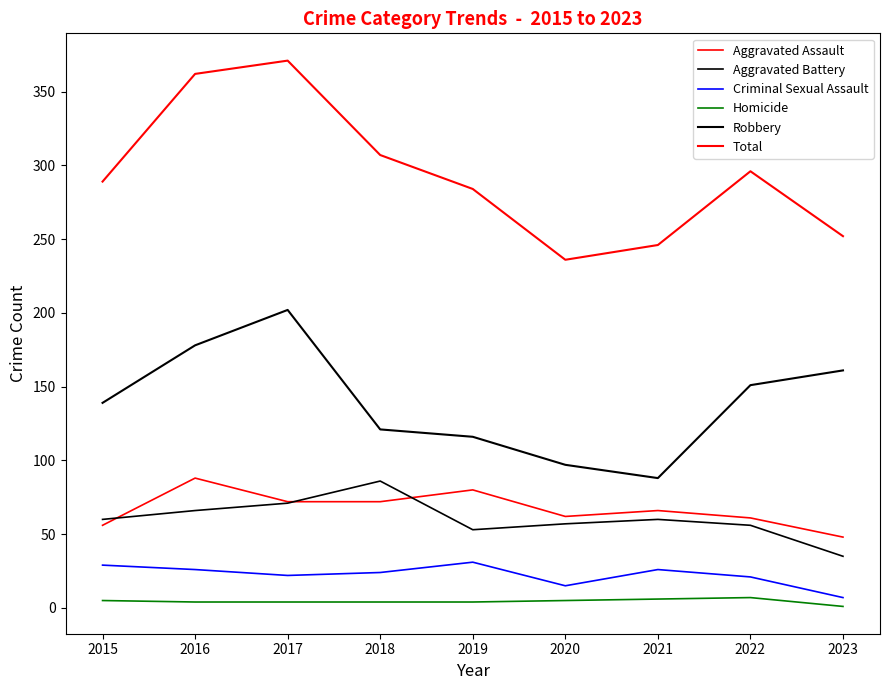

Is it true that Total equals 284 at 2019?

True